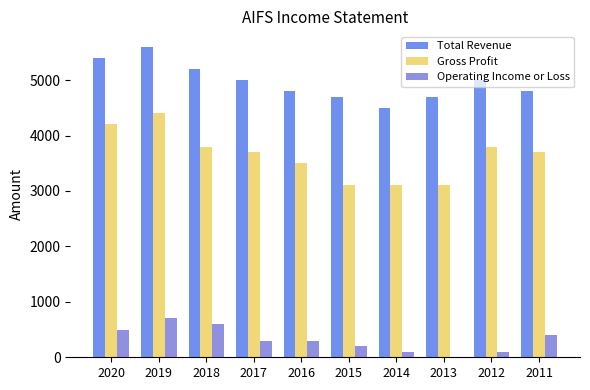

List the labels in order of Total Revenue value, smallest first.

2014, 2015, 2013, 2016, 2011, 2017, 2012, 2018, 2020, 2019